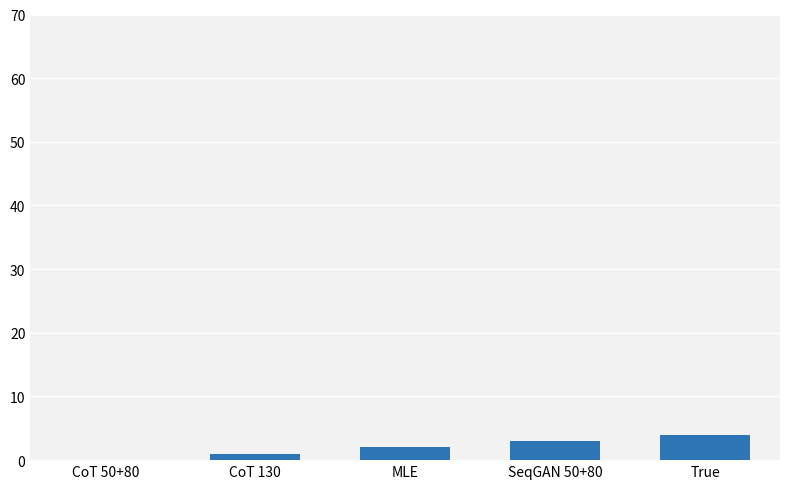

The chart shows a value of 3 at SeqGAN 50+80. True or false?

True